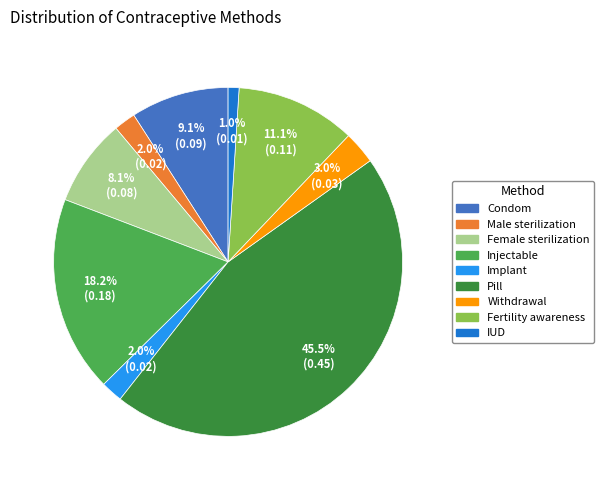

Which category has the smallest portion of the pie?

IUD